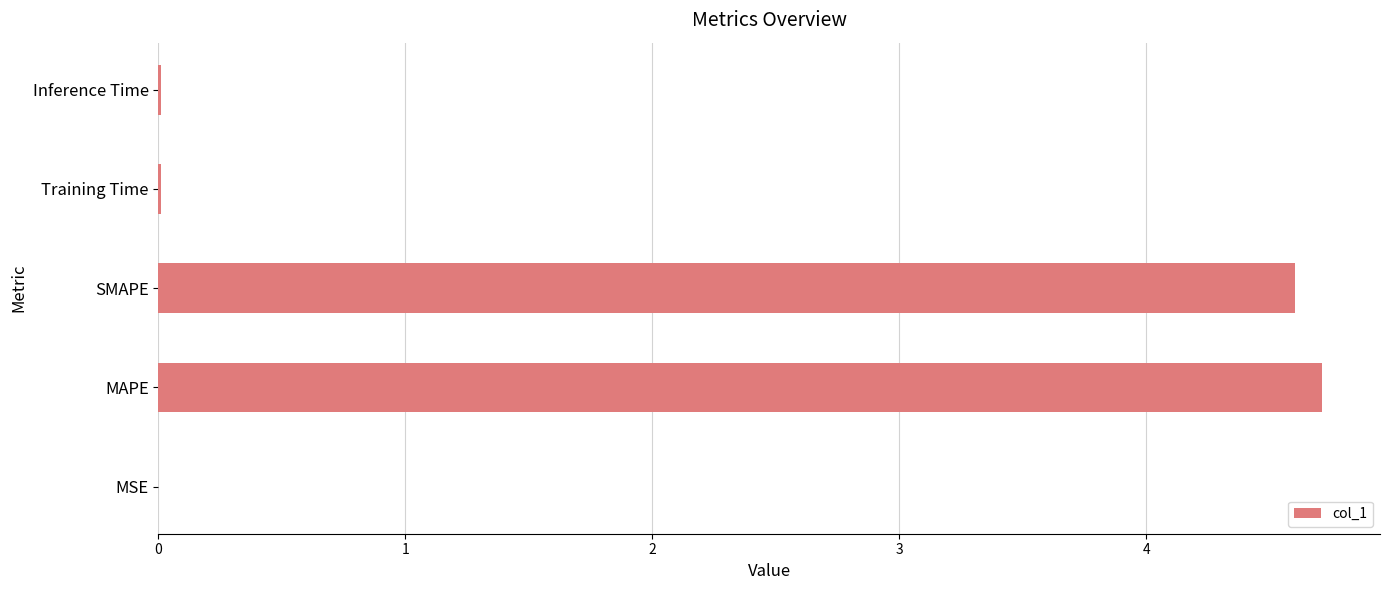

What is the greatest value displayed?

4.7